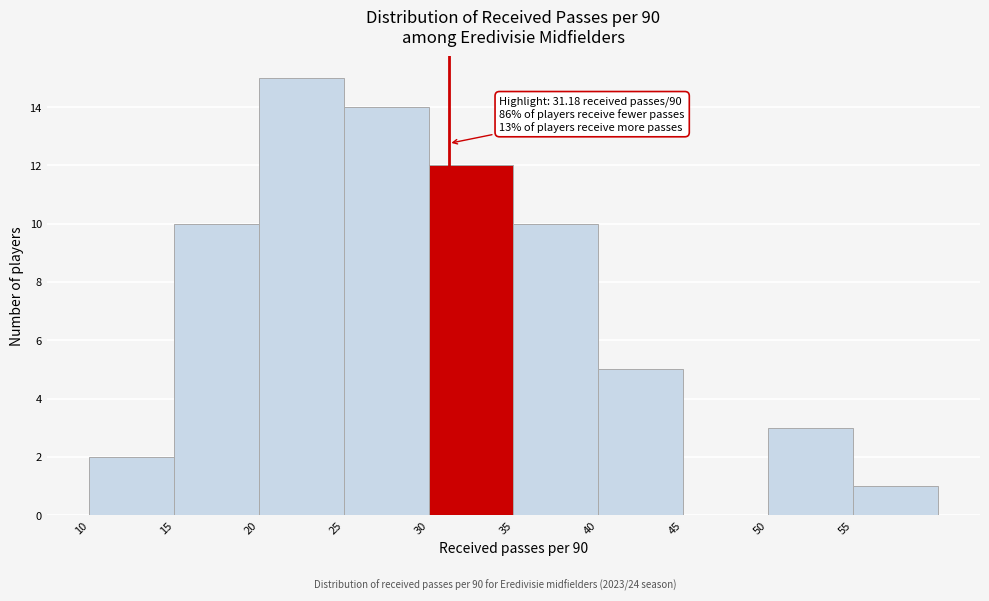

Over which range of the x-axis is the bar tallest?

20 to 25